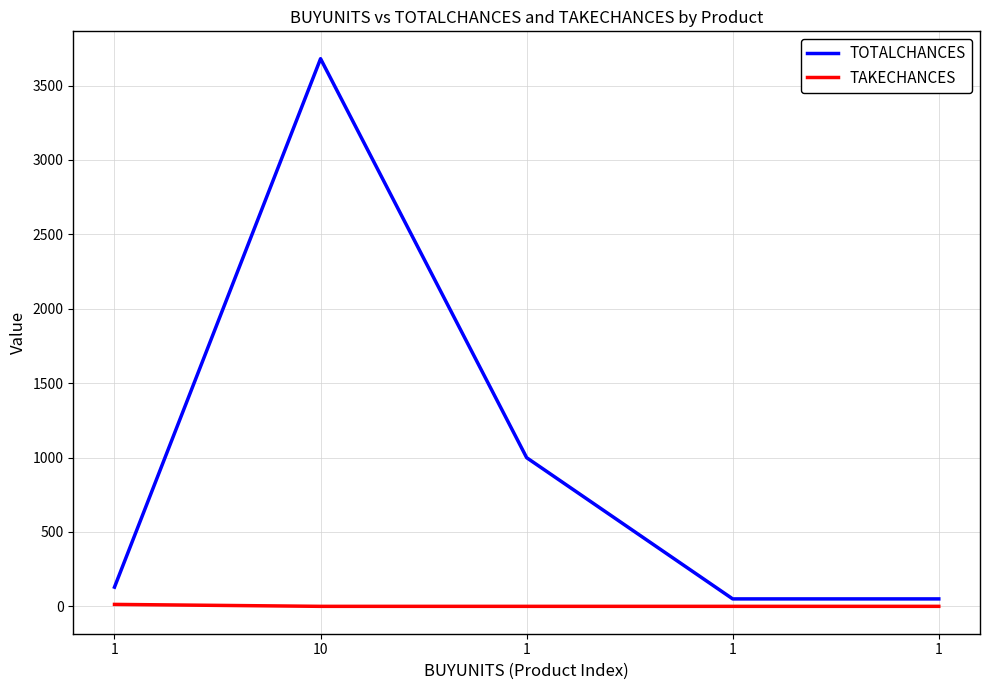

How many categories are shown in the chart?

5